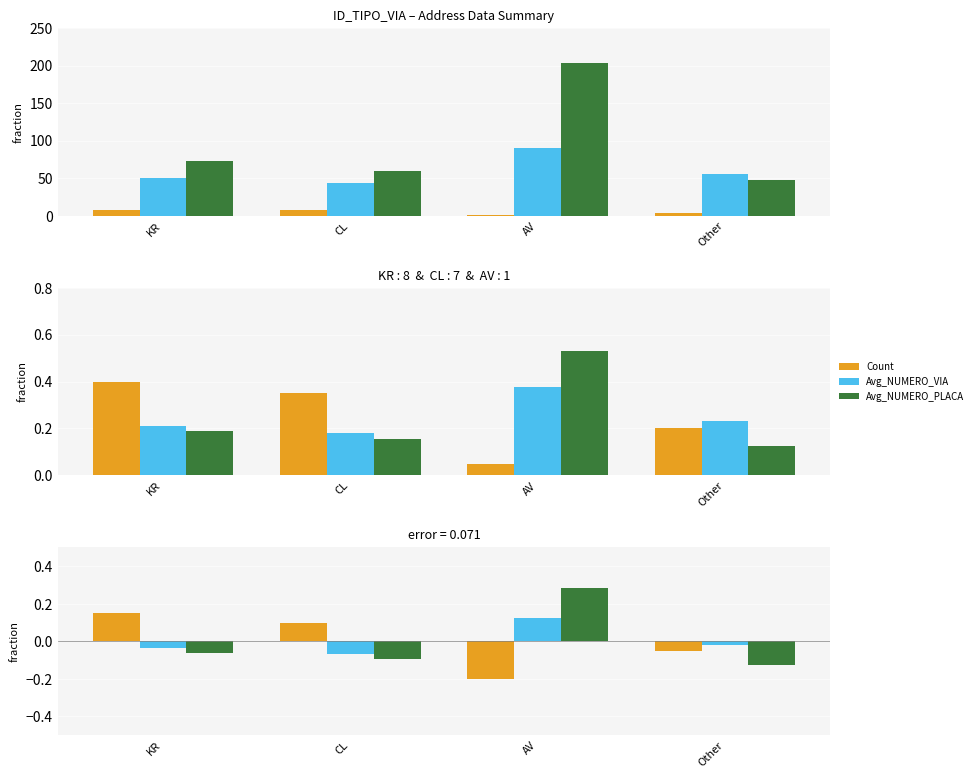

Where does the Count series first go above 0?

KR